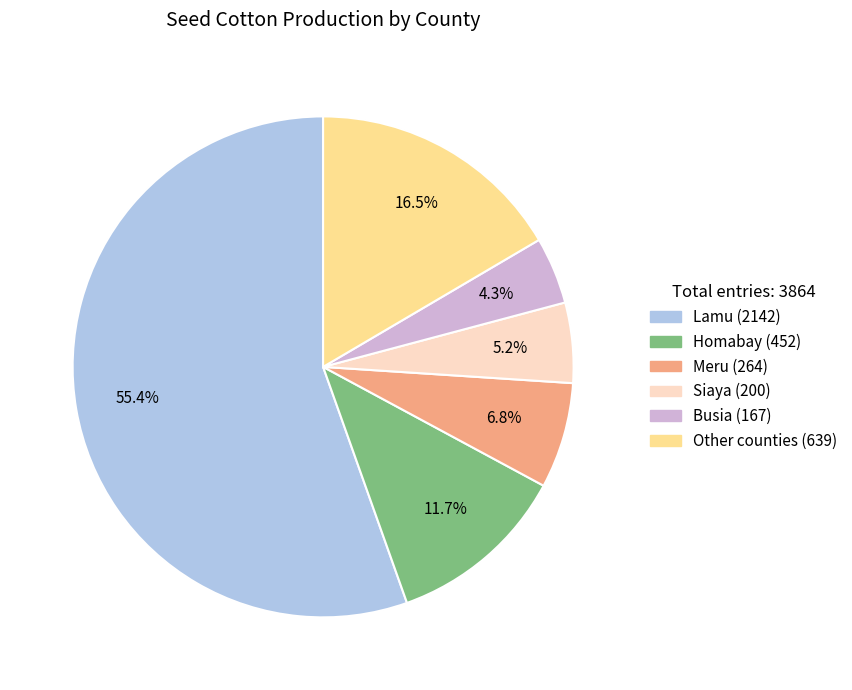

What is the largest slice in the pie chart?

Lamu